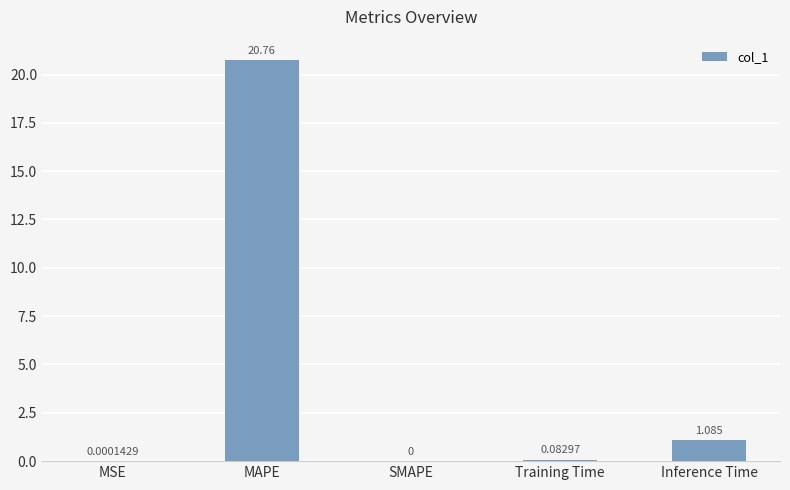

What is the change in value from MAPE to Training Time?

-20.7